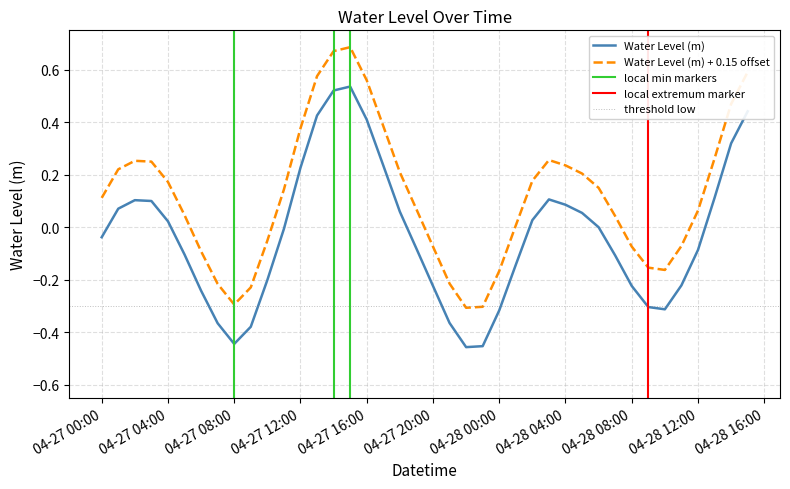

True or false: Water Level (m) and Water Level (m) + 0.15 offset cross at least once.

False